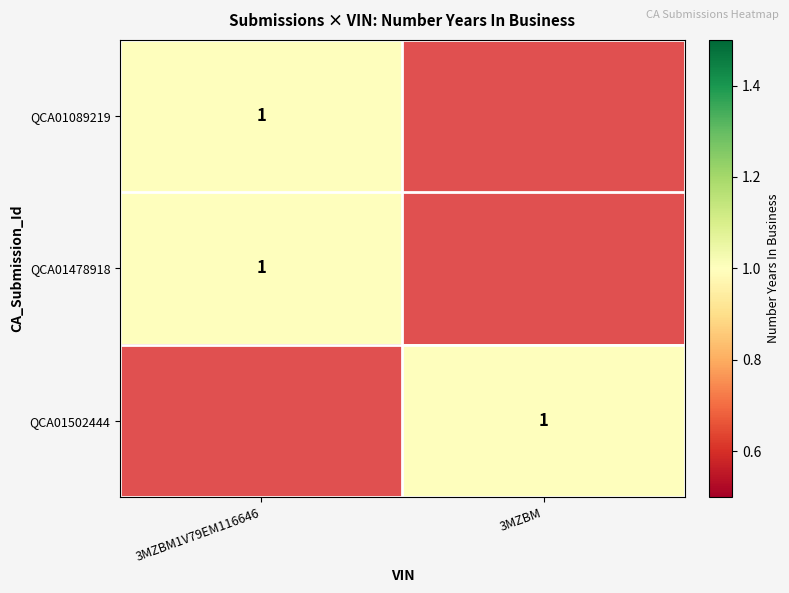

The value of QCA01502444 at 3MZBM is 1. True or false?

True